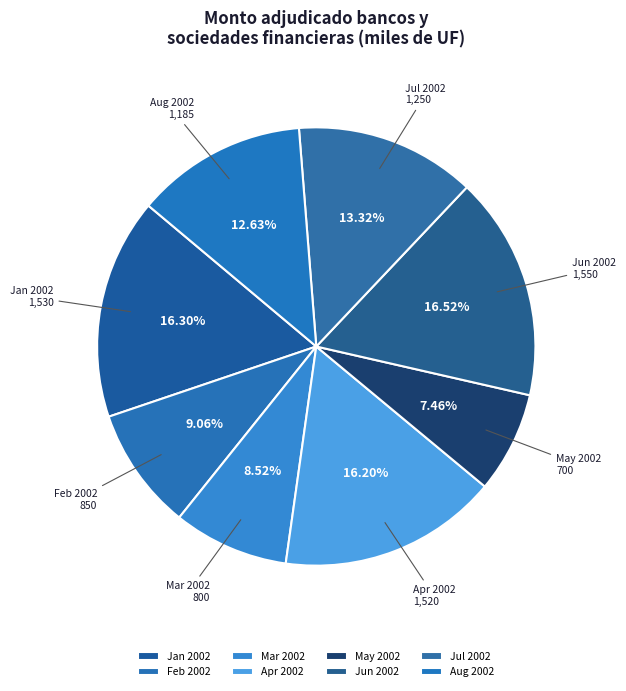

What is the smallest slice in the pie chart?

May 2002